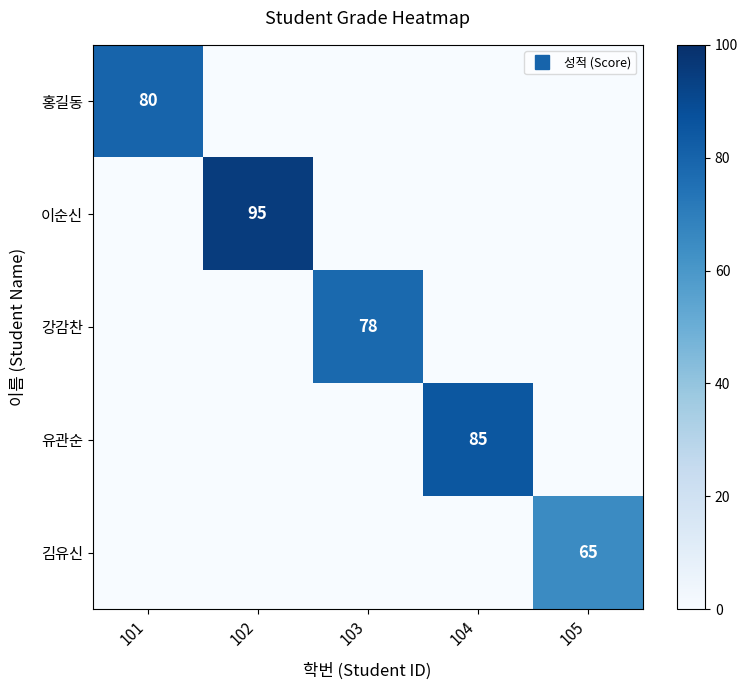

Which series has the largest total across all categories?

이순신